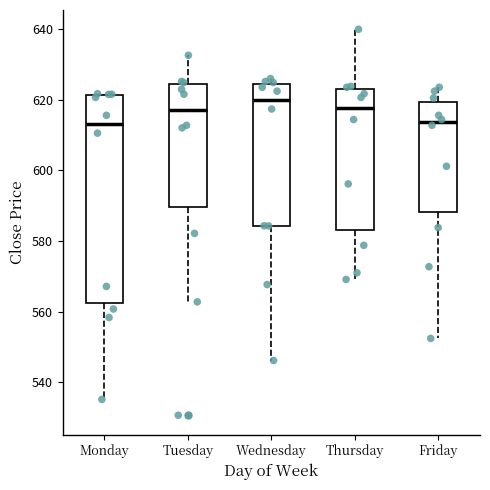

Reading left to right, transcribe this box plot: for each box, give where its median line is, the range the box spans, and where its two whiskers end, as read against the y-axis. The values are not printed on the chart, so give them approximately, as read against the axis.

Monday: median 614, box 562 to 622, whiskers 536 to 622
Tuesday: median 618, box 590 to 624, whiskers 562 to 632
Wednesday: median 620, box 584 to 624, whiskers 546 to 626
Thursday: median 618, box 584 to 624, whiskers 570 to 640
Friday: median 614, box 588 to 620, whiskers 552 to 624